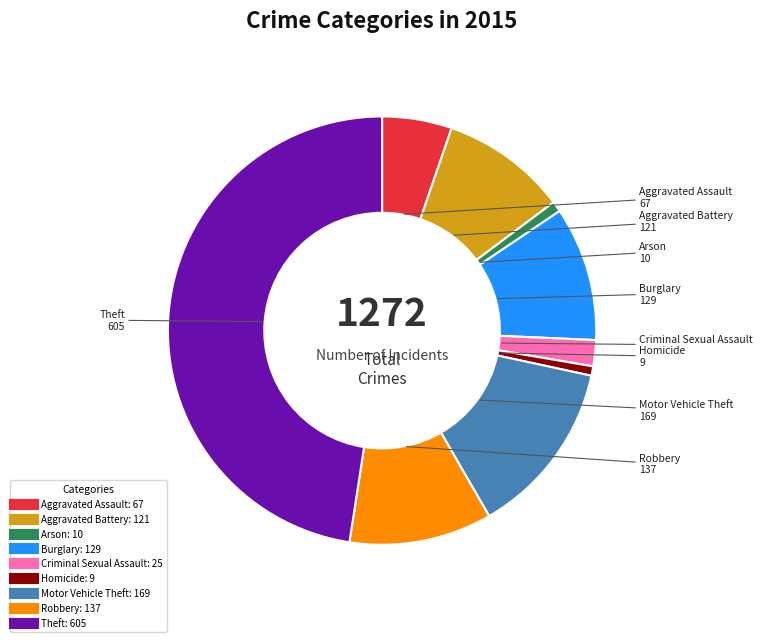

Which has a higher value, Arson or Motor Vehicle Theft?

Motor Vehicle Theft